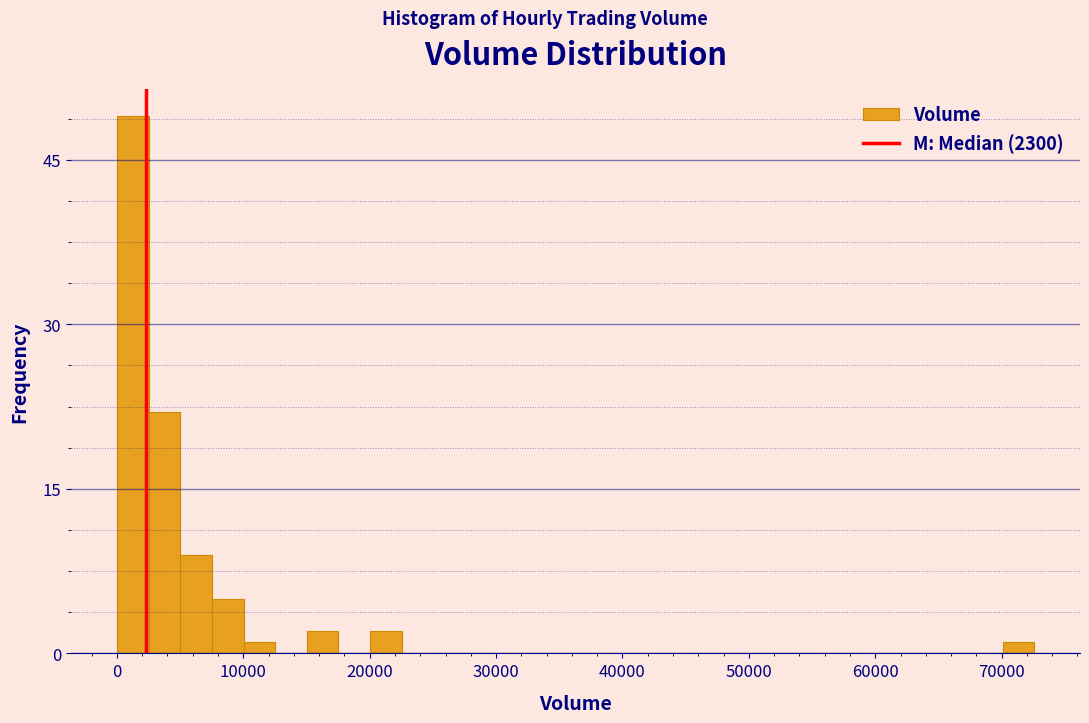

Around what value on the x-axis is the tallest bar? Give the approximate position of its centre, as read against the axis.

1000